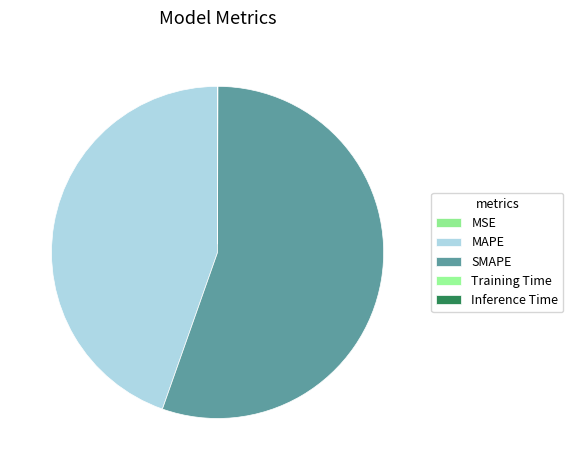

What is the total percentage of MAPE and Training Time?

44.6%